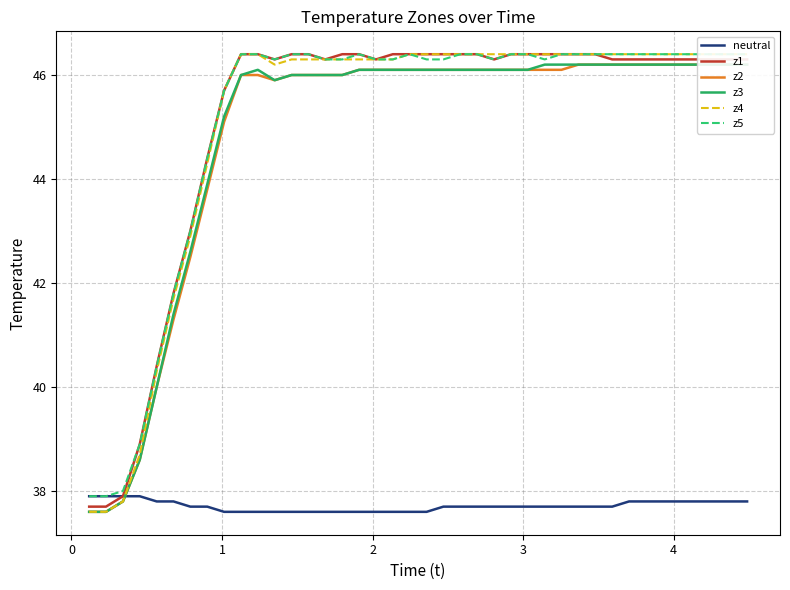

Which series has the largest total across all categories?

z5